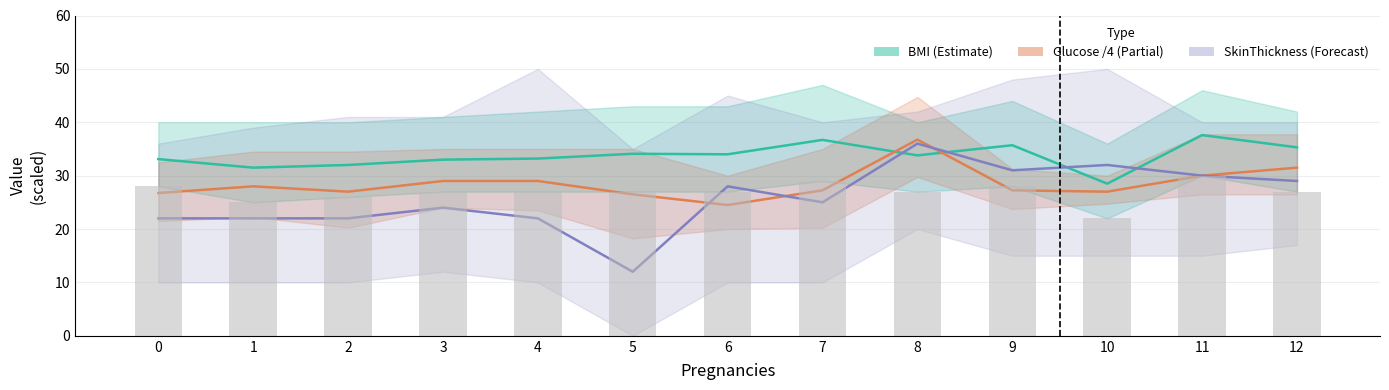

At how many categories does at least one series exceed 12?

13